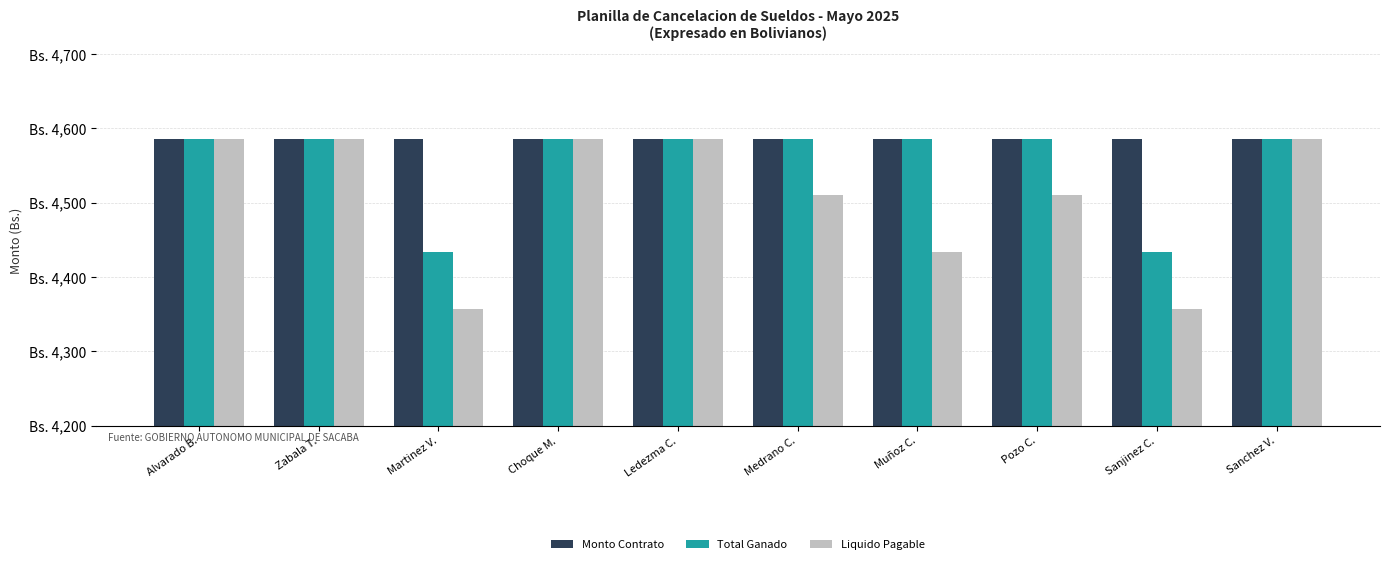

What is the maximum value shown in the chart?

4586.0